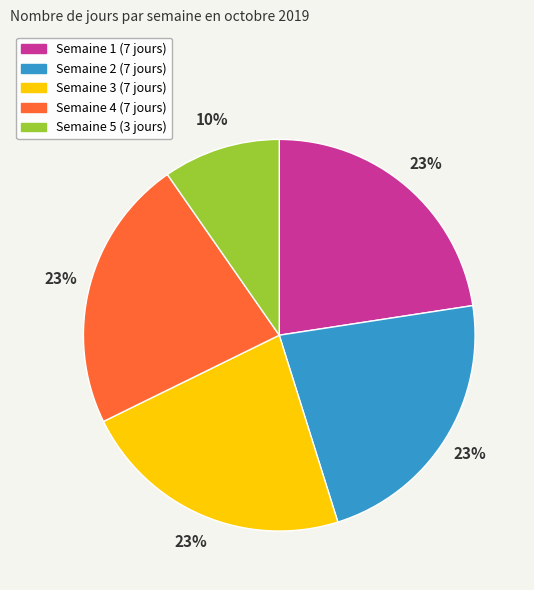

To the nearest percent, what is the difference between the largest and smallest slice percentages?

13%